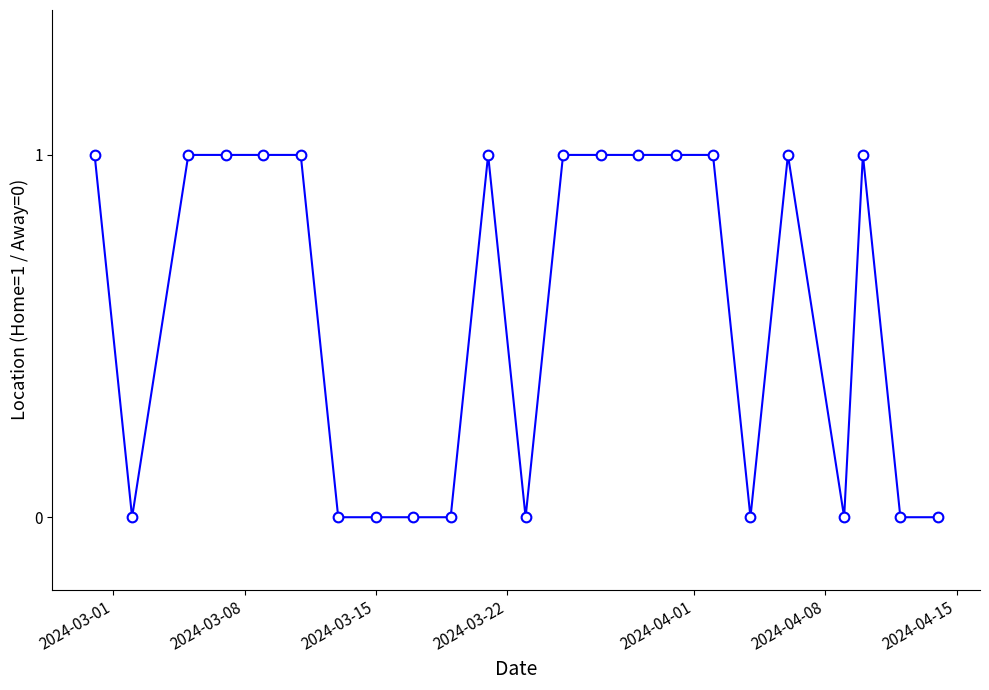

True or false: there are more than 0 points higher than both neighbors.

True